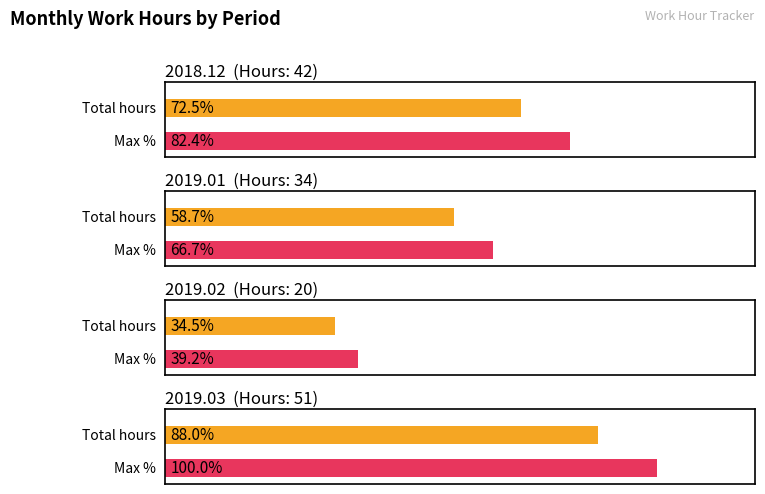

Where does the Average utilization series first go above 42?

2019.03